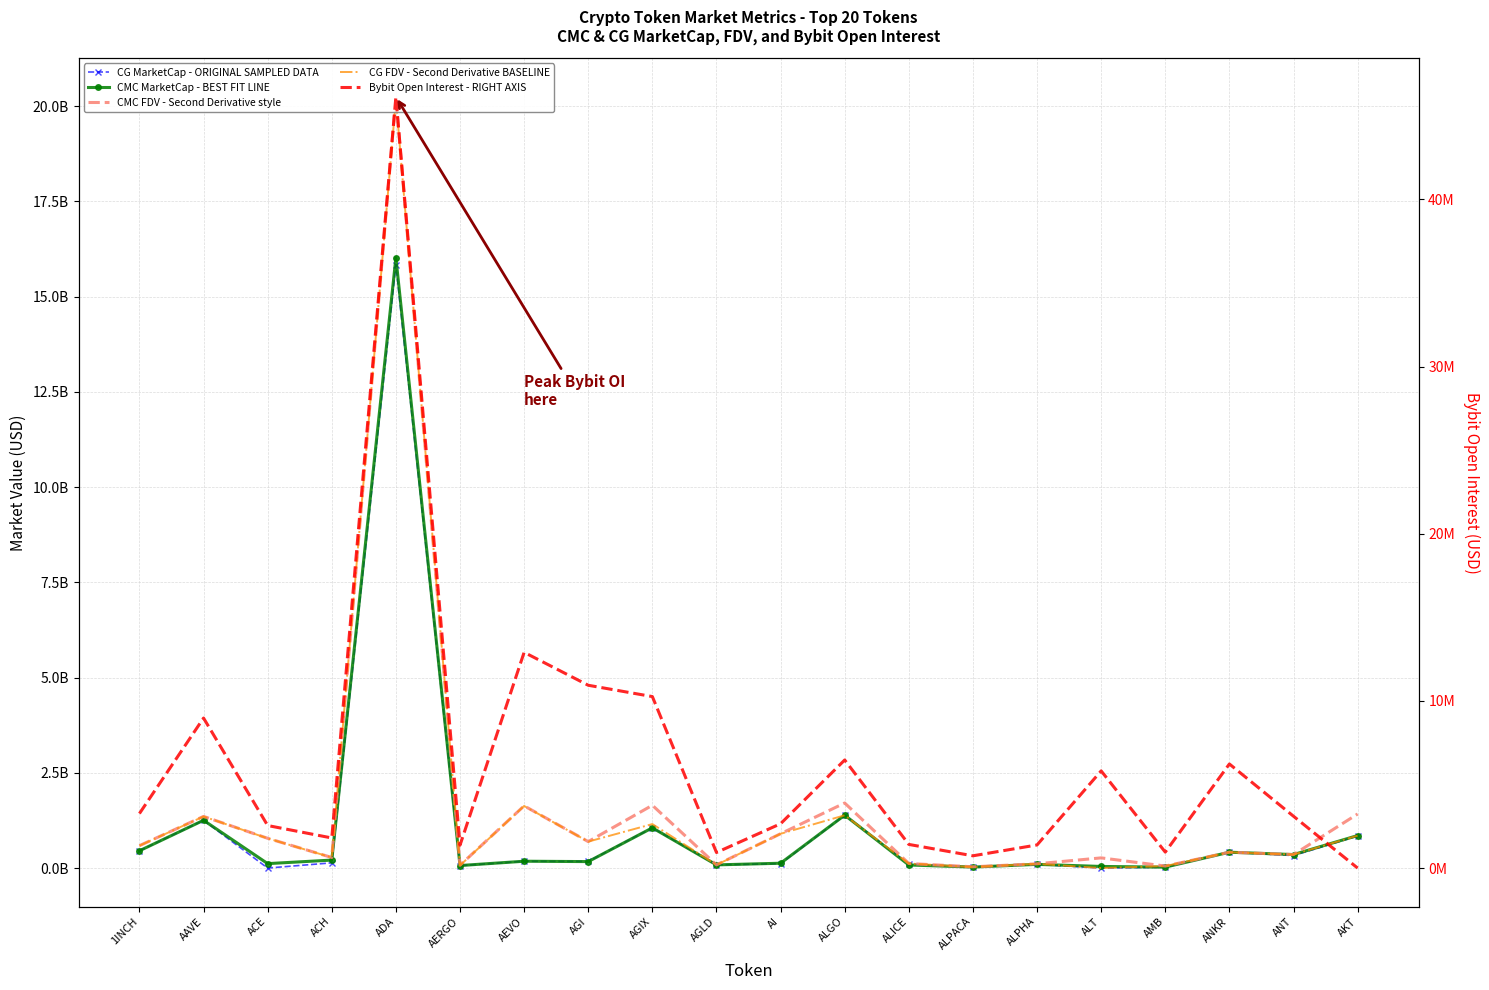

Which has a higher value, ACH or ADA?

ADA